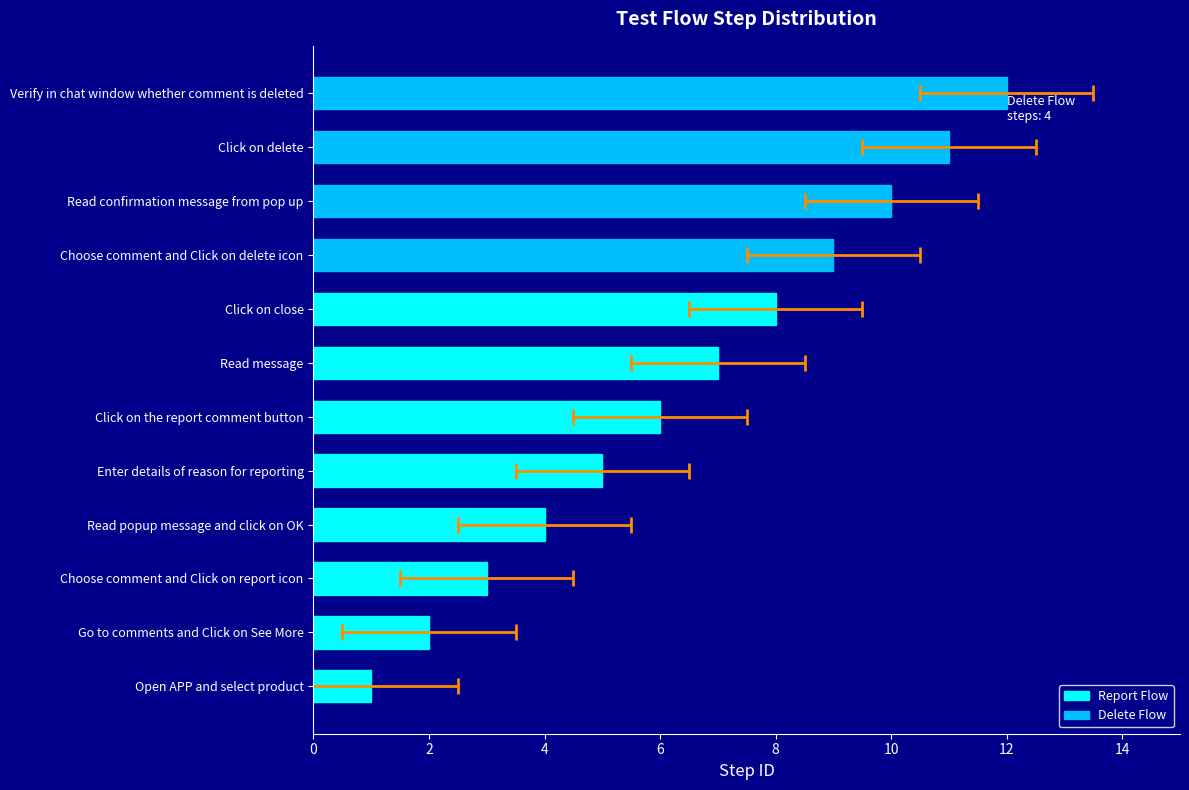

At which category does the chart reach its peak across all series?

Verify in chat window whether comment is deleted